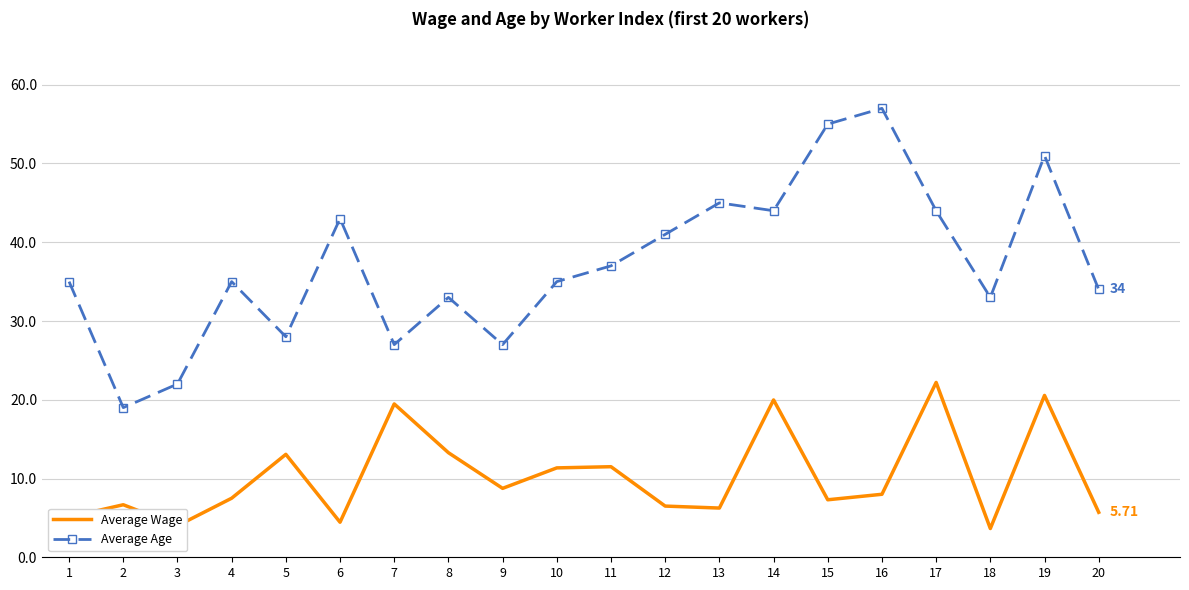

Is the value of Average Wage at 5 greater than the value of Average Age at 20?

No